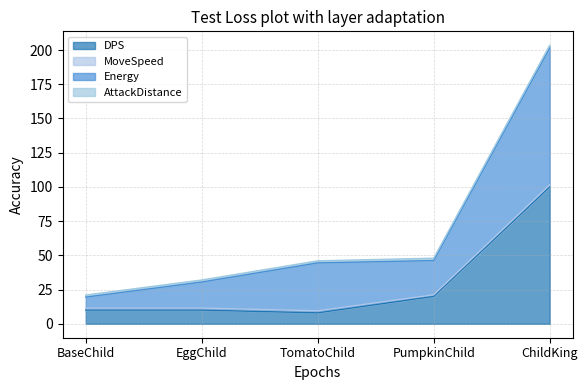

What is the sum of all DPS values?

148.0